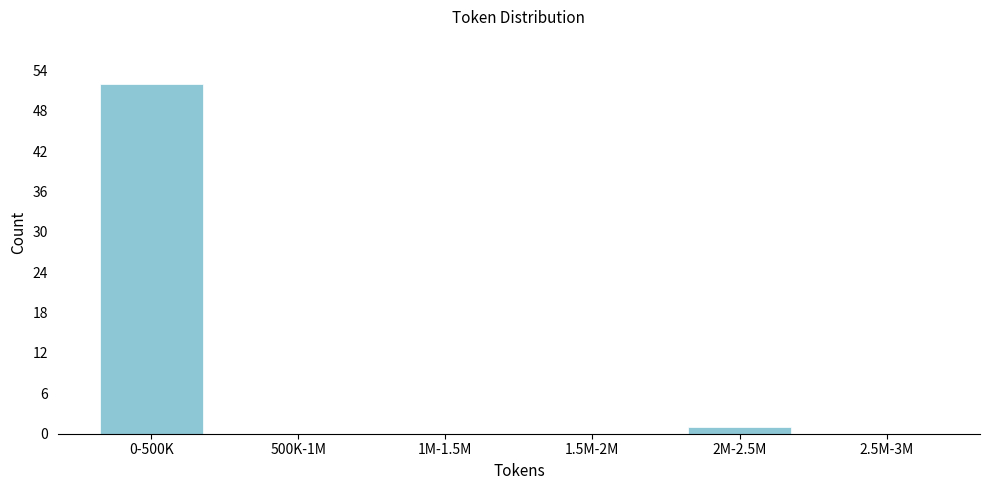

Reading right to left, extract all data points from this chart.

2.5M-3M=0	2M-2.5M=1	1.5M-2M=0	1M-1.5M=0	500K-1M=0	0-500K=52